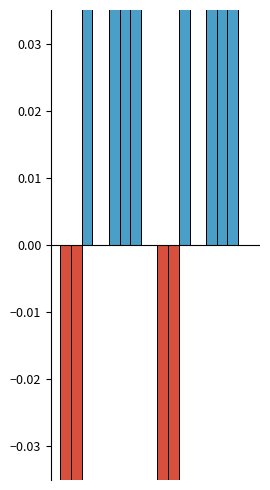

What is the sum of all values?

-19.8